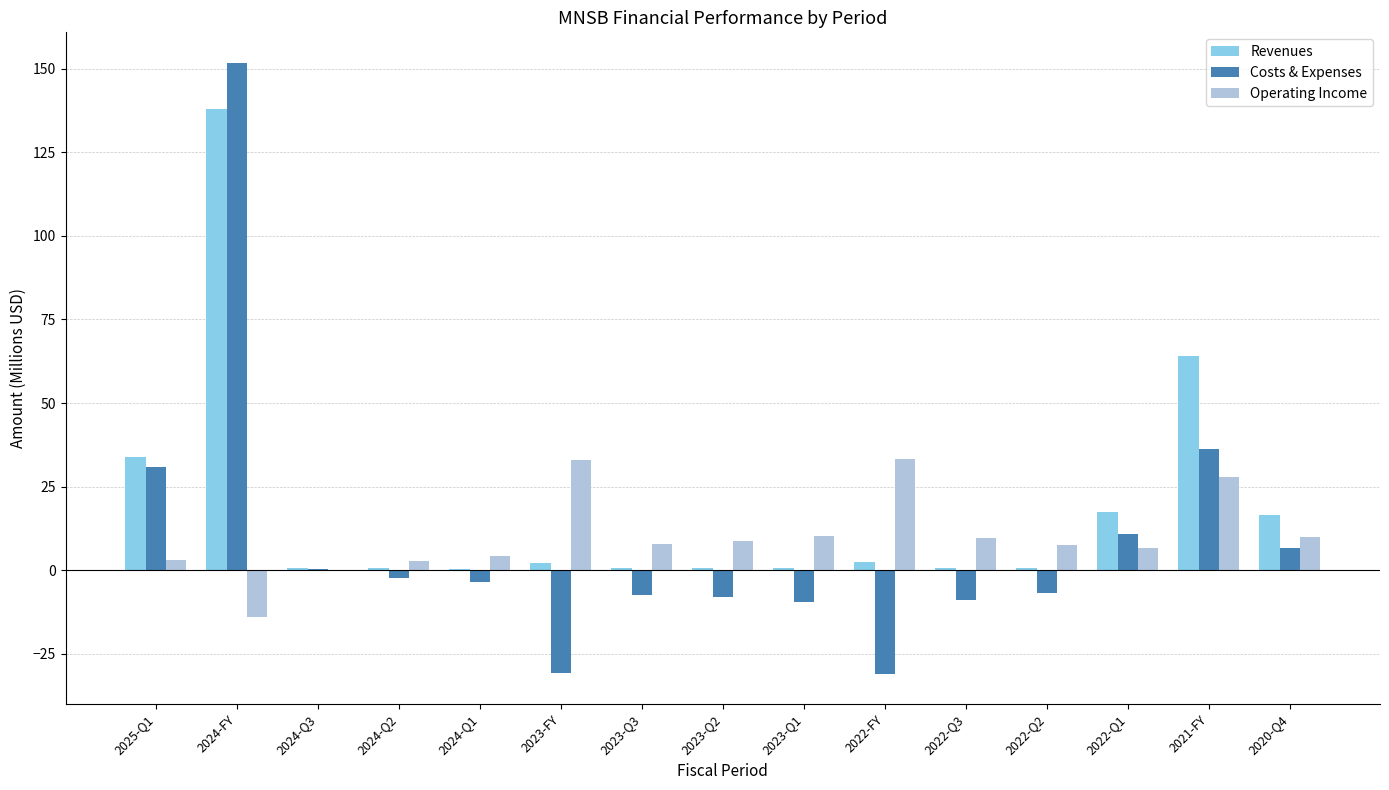

How many data points does each series have?

15